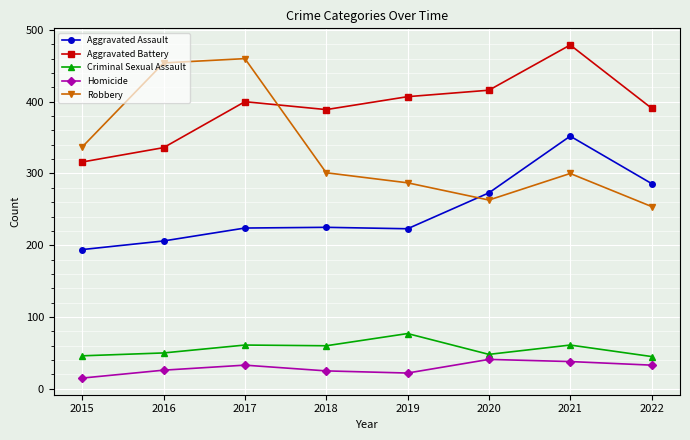

The value of Aggravated Assault at 2022 is 286. True or false?

True